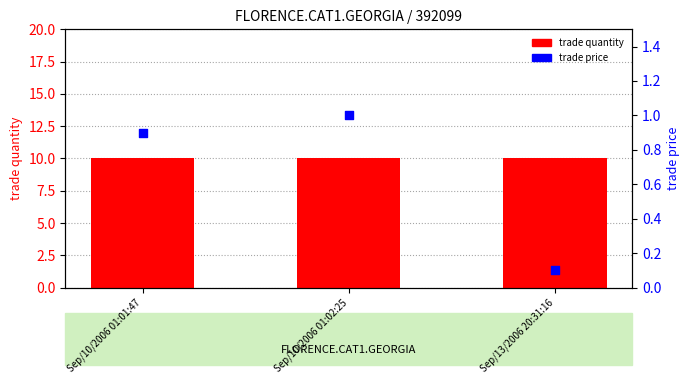

What are all the series names shown in the legend?

trade quantity, trade price